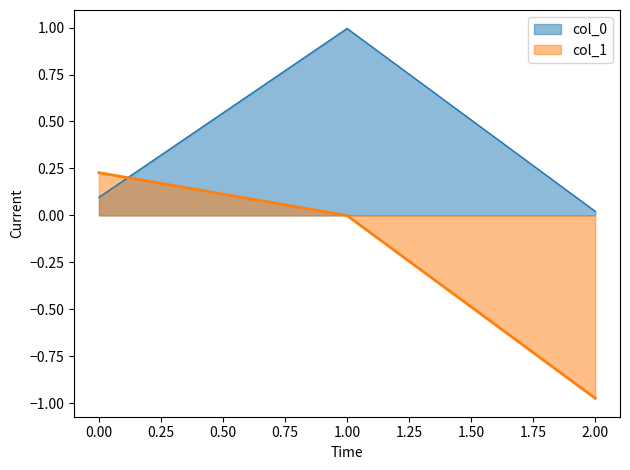

At which category is the sum across all series the highest?

1.00